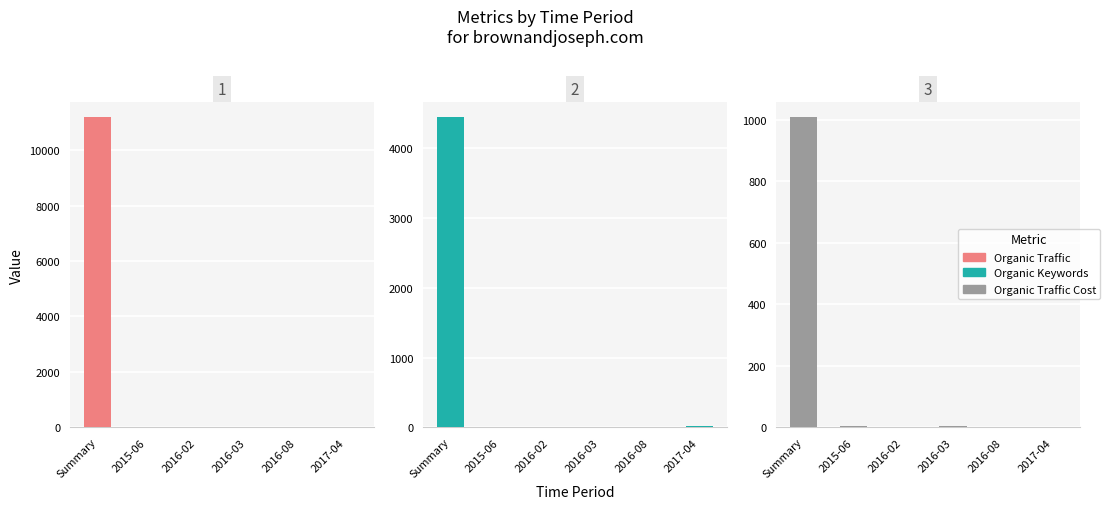

How many values in the Organic Keywords series are below 7?

2